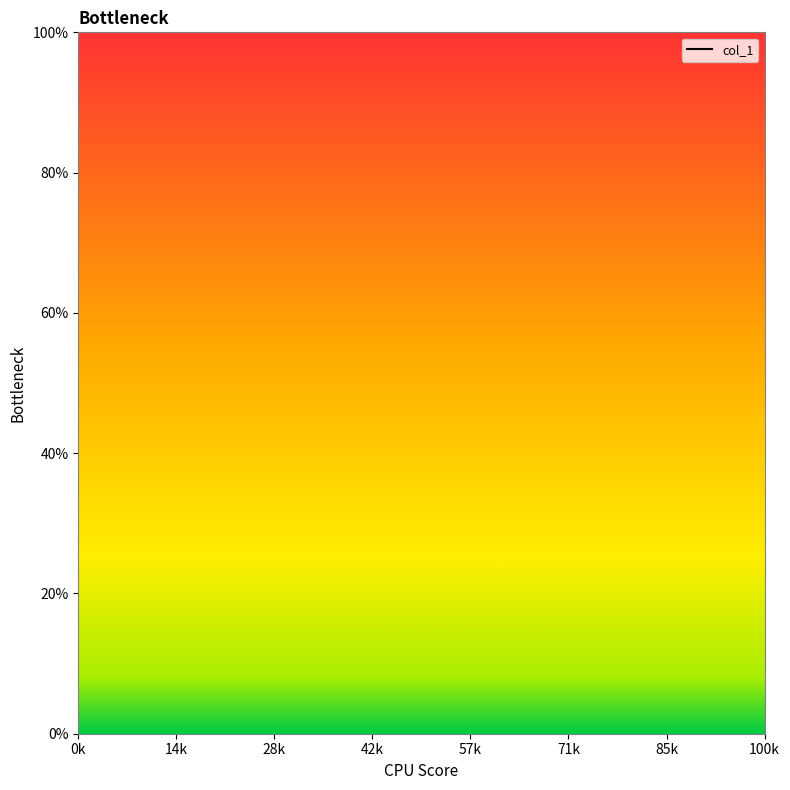

True or false: there are more than 0 points higher than both neighbors.

False